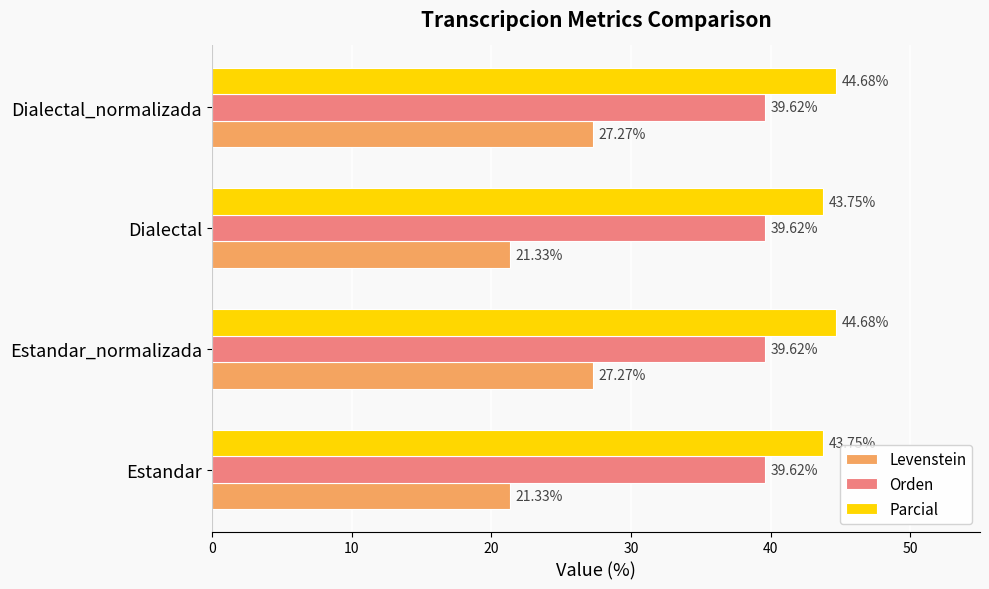

Between Estandar_normalizada and Dialectal, which series saw the biggest shift?

Levenstein